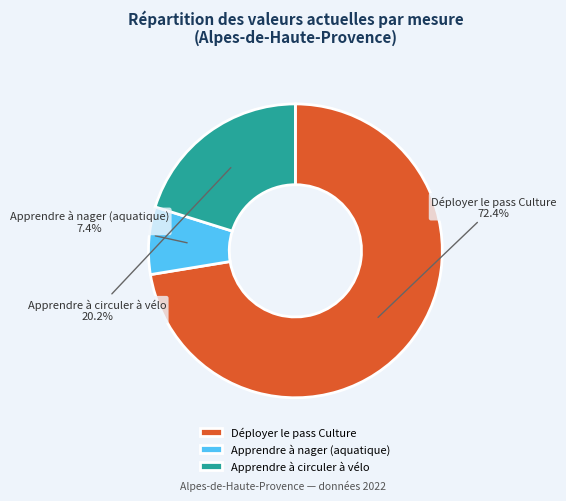

What percentage is the Apprendre à circuler à vélo slice, to the nearest percent?

20%